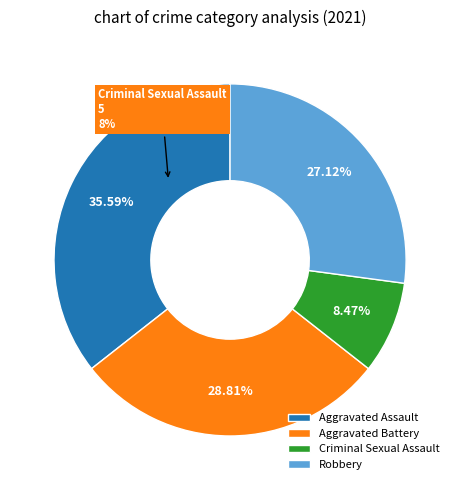

Is there any slice that represents more than half of the pie?

No